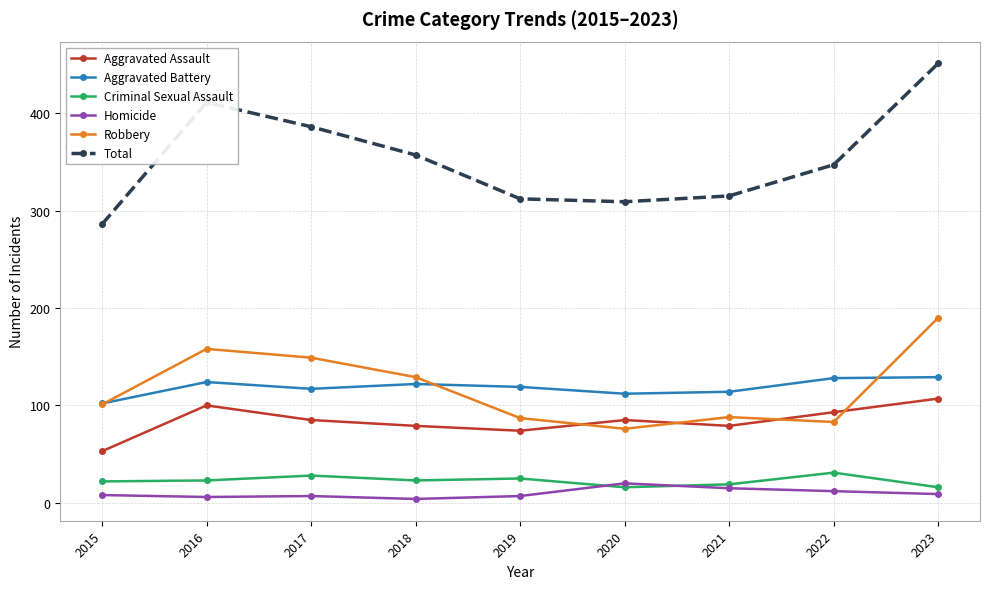

At which category is the sum across all series the highest?

2023